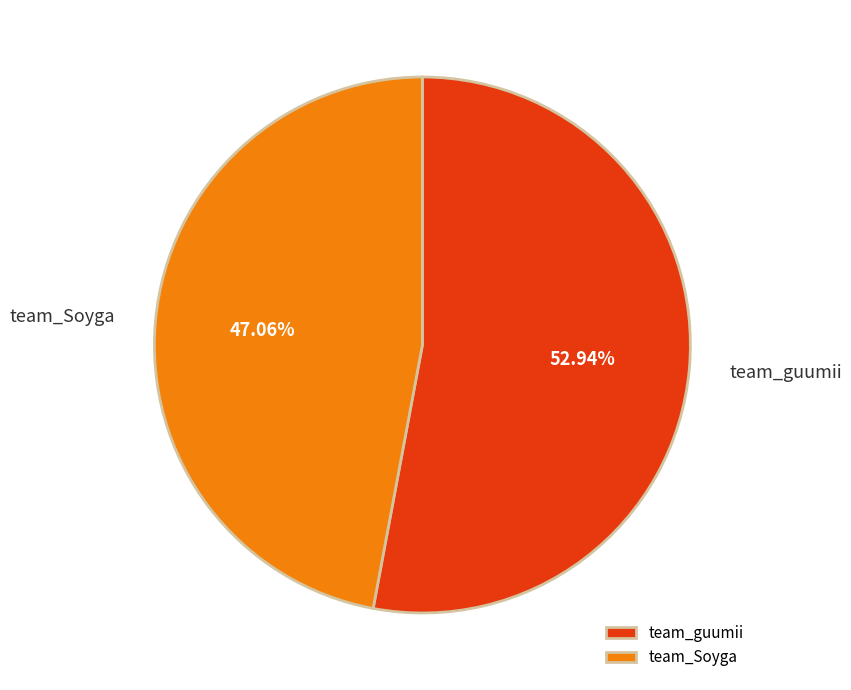

Which has a higher value, team_guumii or team_Soyga?

team_guumii